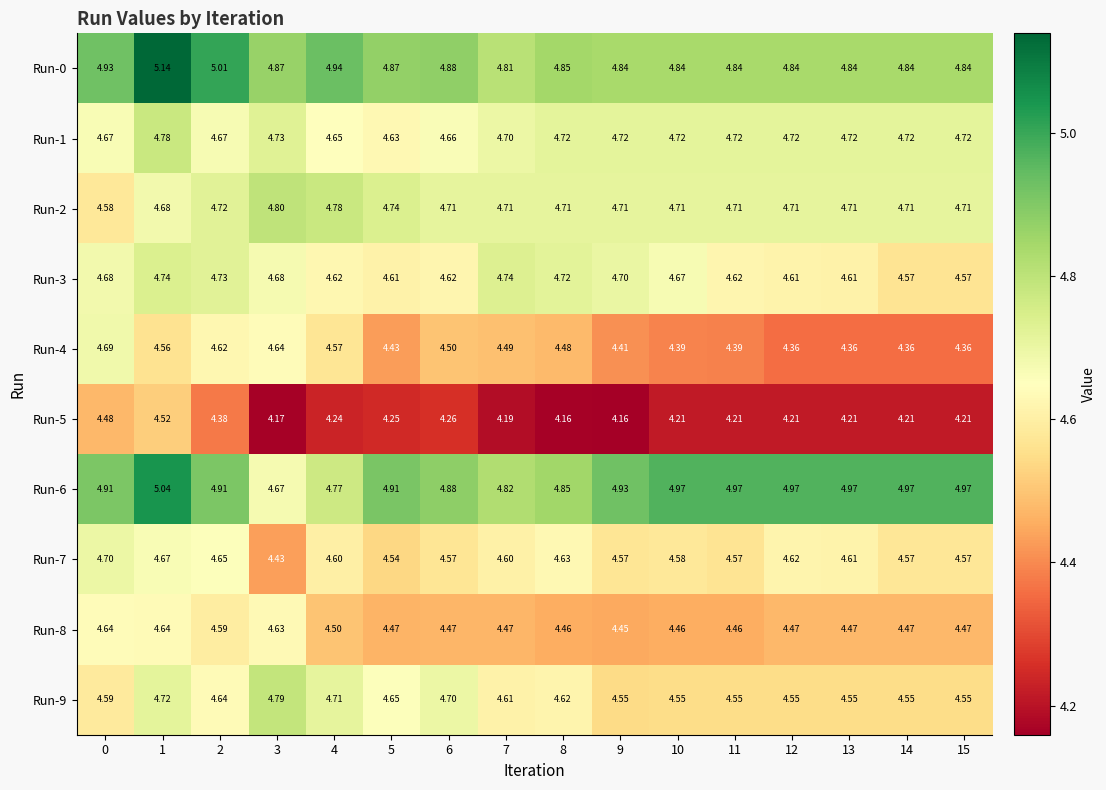

Is the value of Run-0 at 15 greater than the value of Run-5 at 10?

Yes